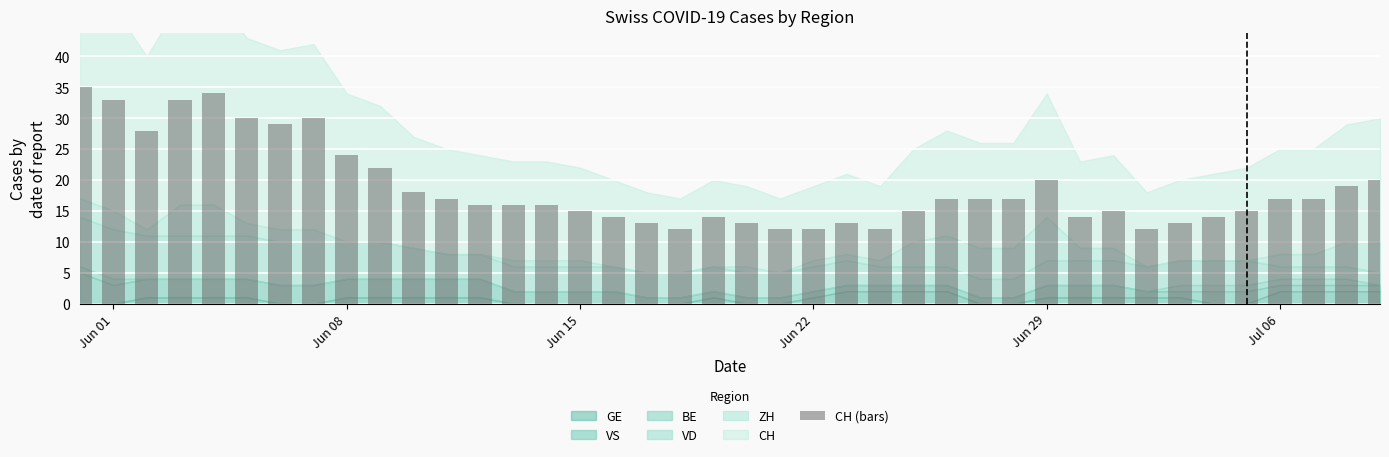

What is the difference between the second highest and minimum values?

22